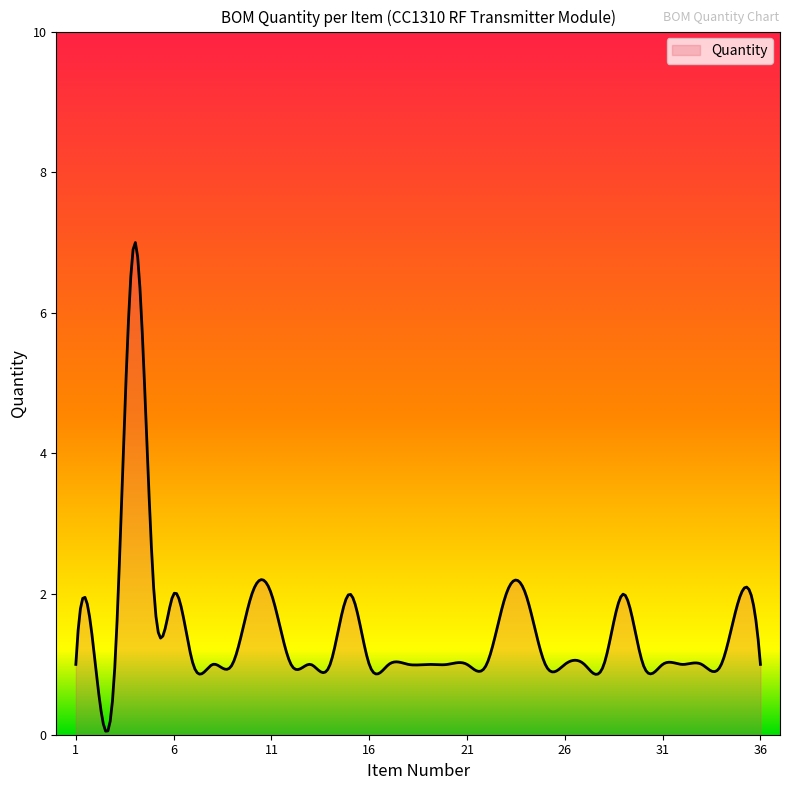

Count the number of categories in the chart.

300